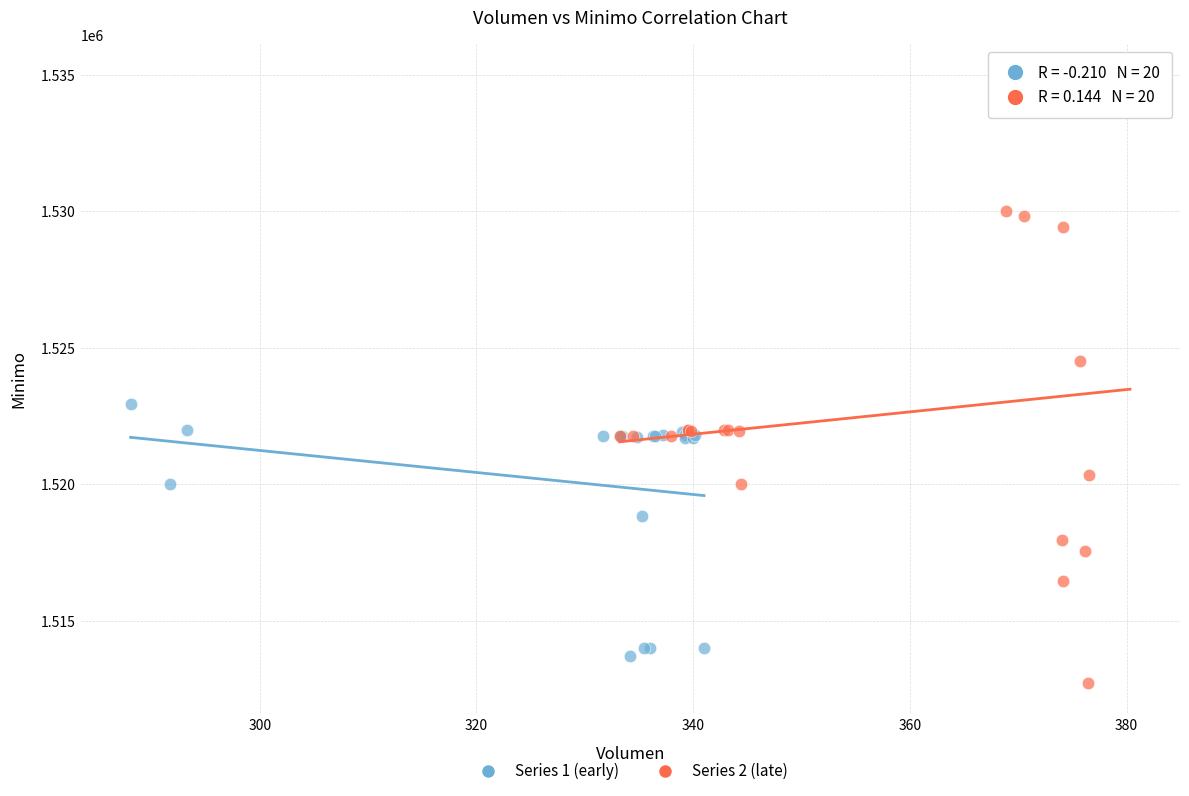

Which series has the largest Y range (max minus min)?

Series 2 (late)